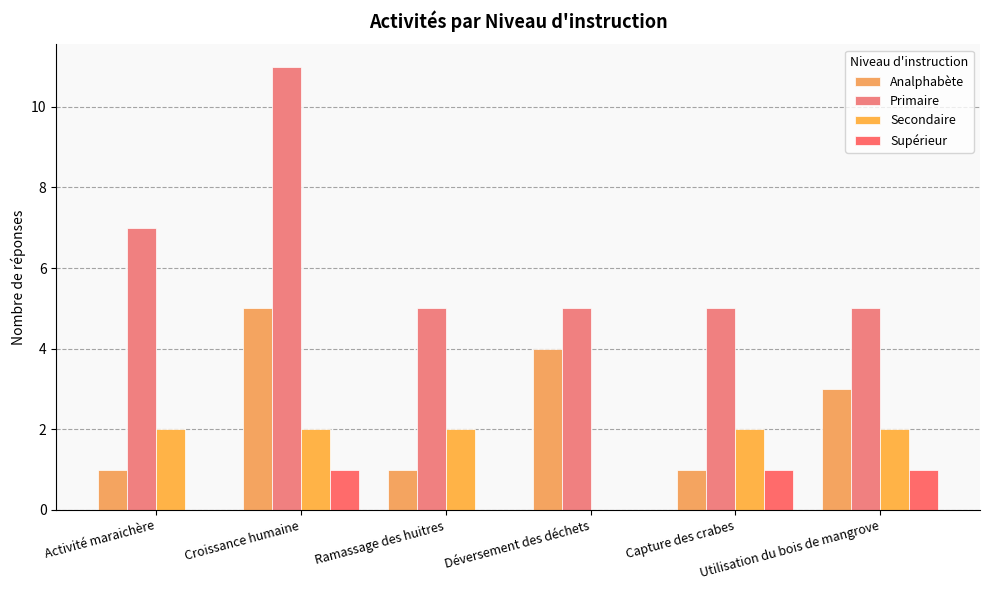

What is the total value across all series at Ramassage des huitres?

8